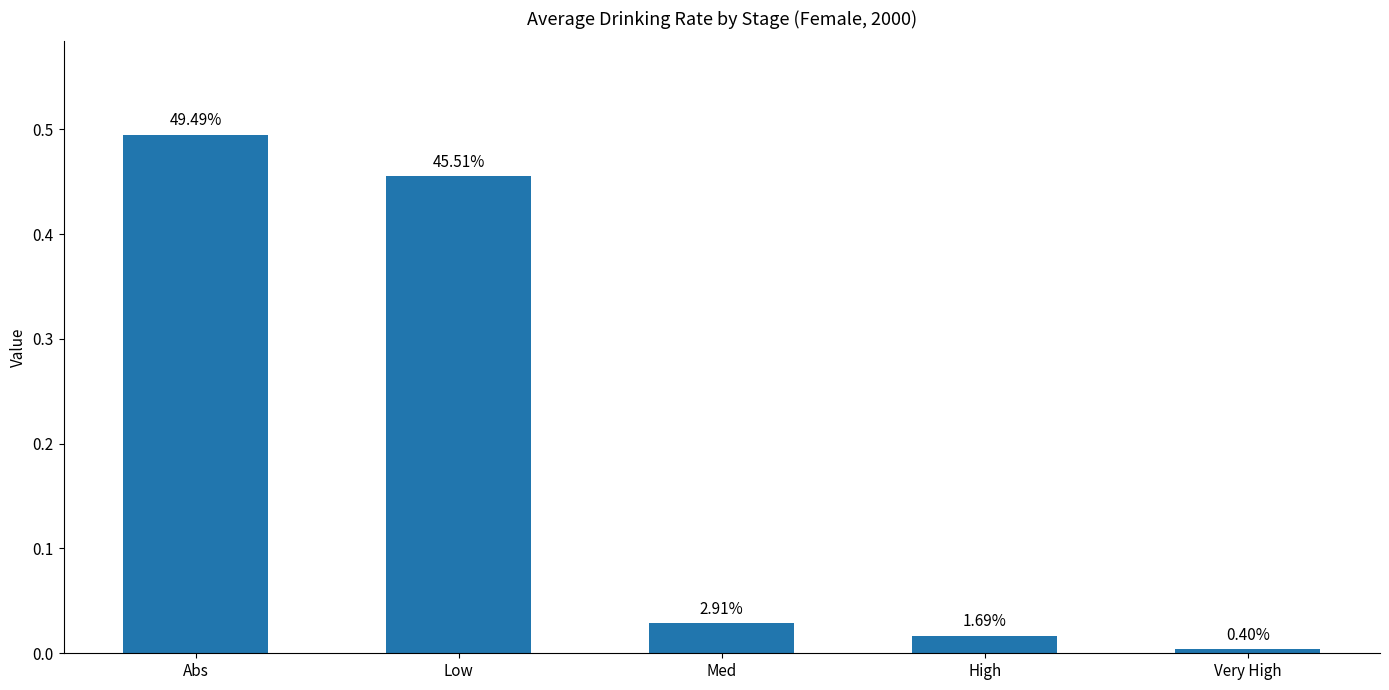

Reading right to left, what are all the values shown in this chart?

Very High=0.0	High=0.0	Med=0.0	Low=0.5	Abs=0.5